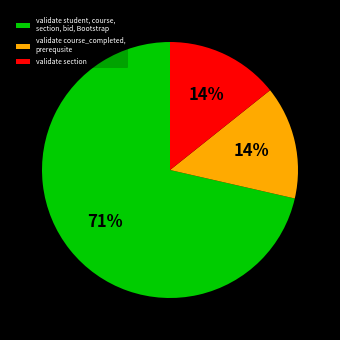

True or false: validate section accounts for 4% of the total.

False